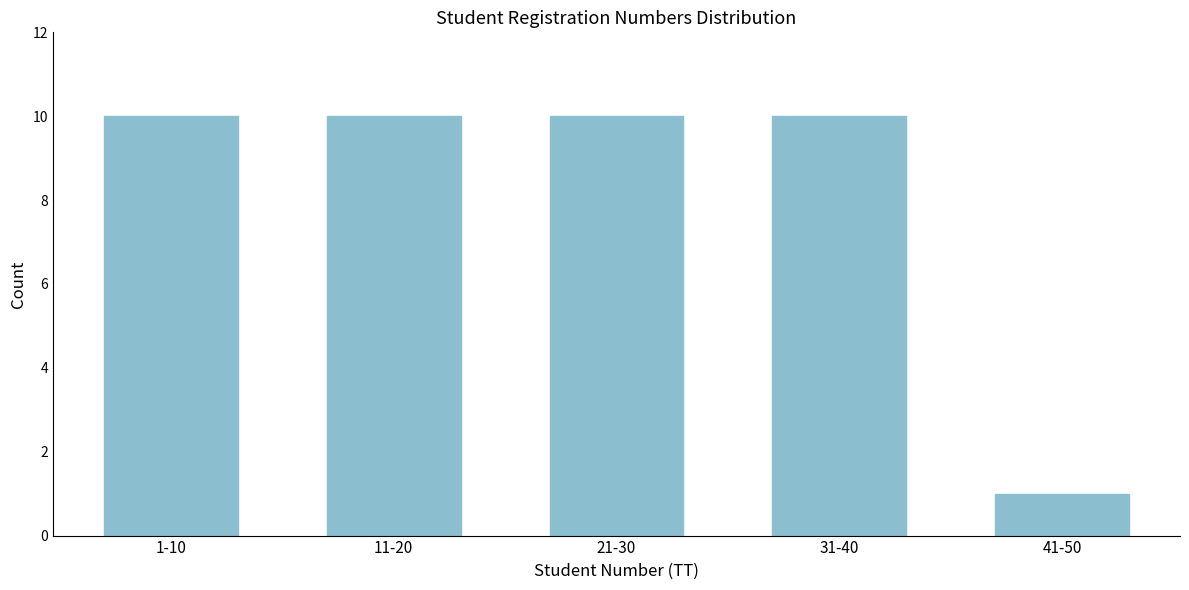

Reading right to left, what are all the values shown in this chart?

41-50=1	31-40=10	21-30=10	11-20=10	1-10=10